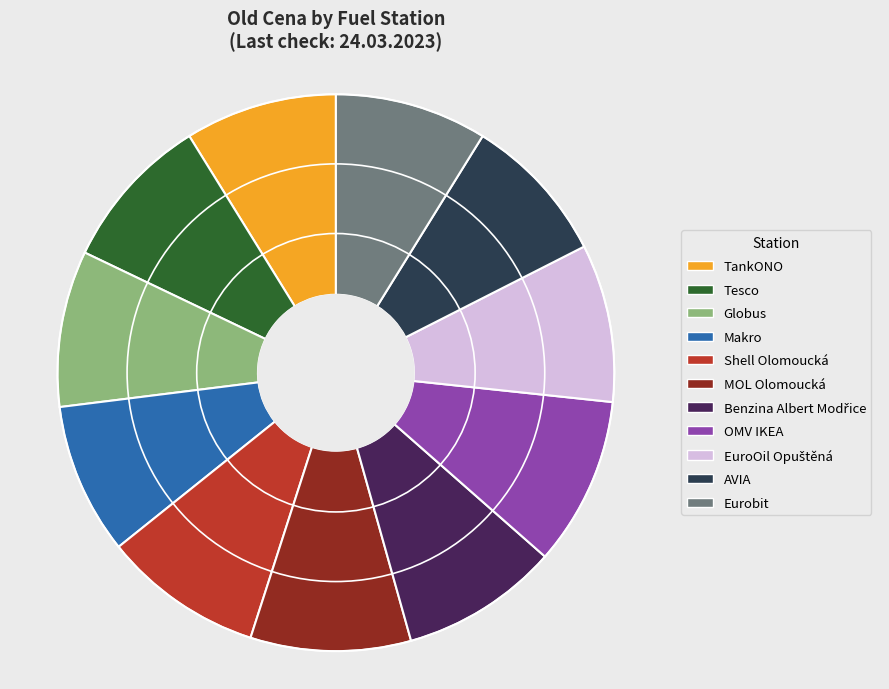

What is the ratio of the value at Makro to the value at Tesco?

1.0